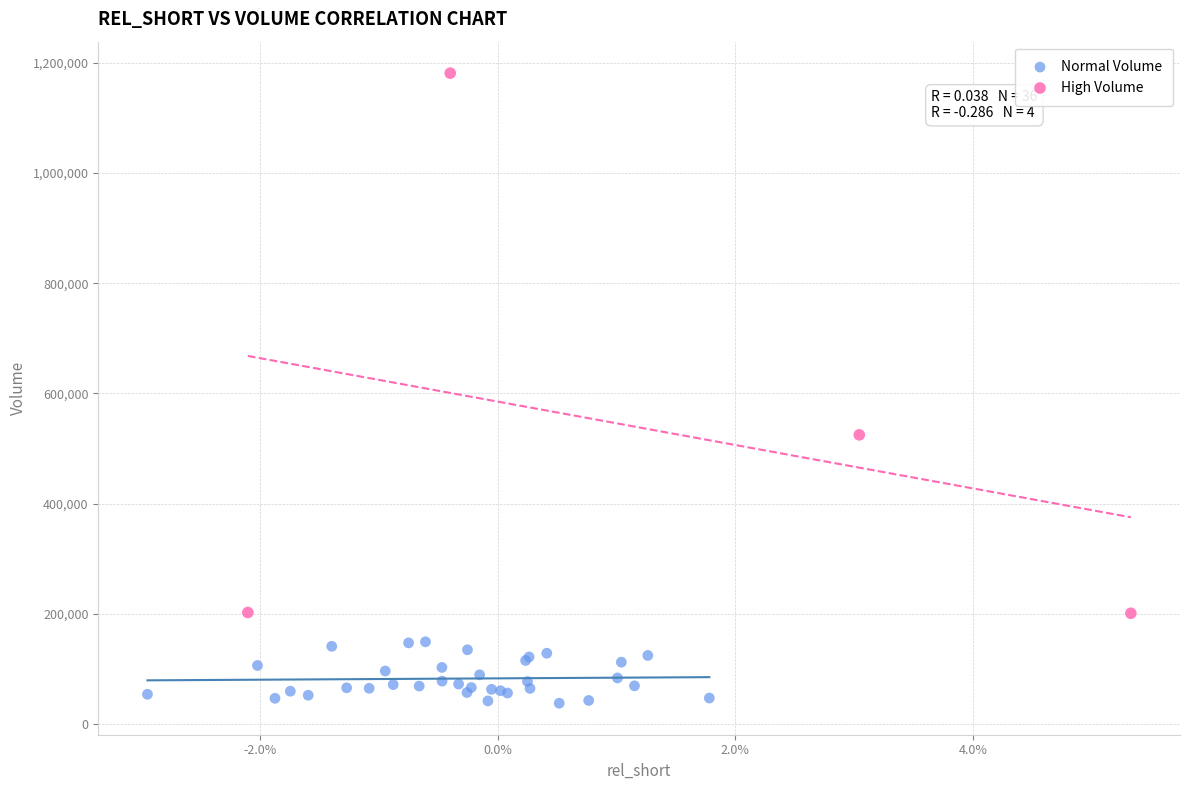

What are all the series names shown in the legend?

Normal Volume, High Volume